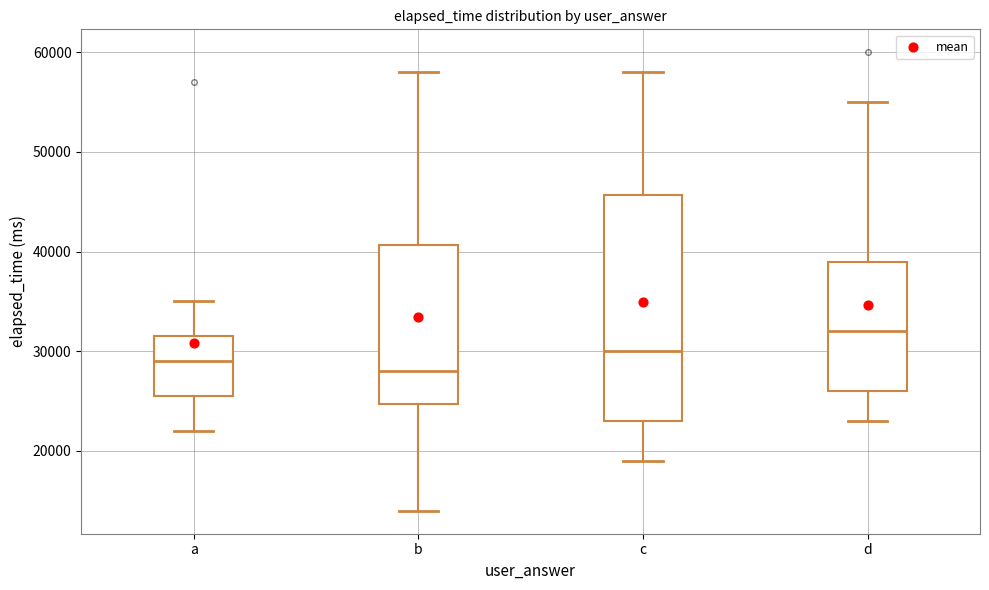

Reading left to right, transcribe this box plot: for each box, give where its median line is, the range the box spans, and where its two whiskers end, as read against the y-axis. The values are not printed on the chart, so give them approximately, as read against the axis.

a: median 29000, box 26000 to 32000, whiskers 22000 to 35000
b: median 28000, box 25000 to 41000, whiskers 14000 to 58000
c: median 30000, box 23000 to 46000, whiskers 19000 to 58000
d: median 32000, box 26000 to 39000, whiskers 23000 to 55000